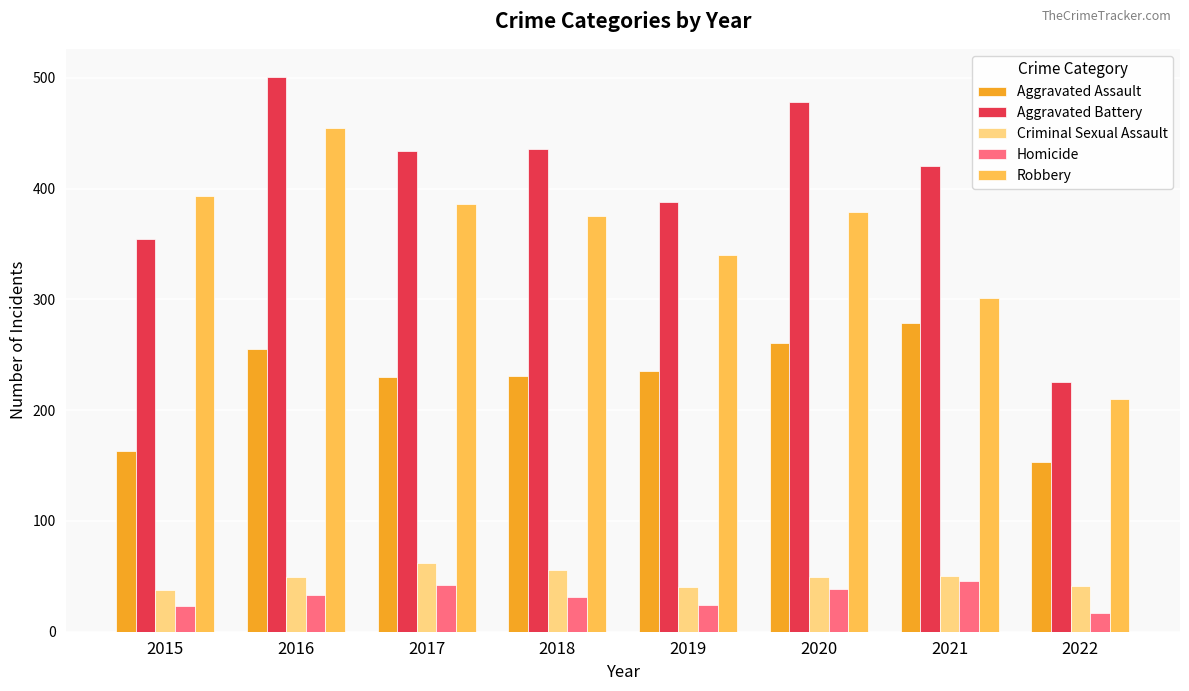

The value of Aggravated Battery at 2015 is 141. True or false?

False